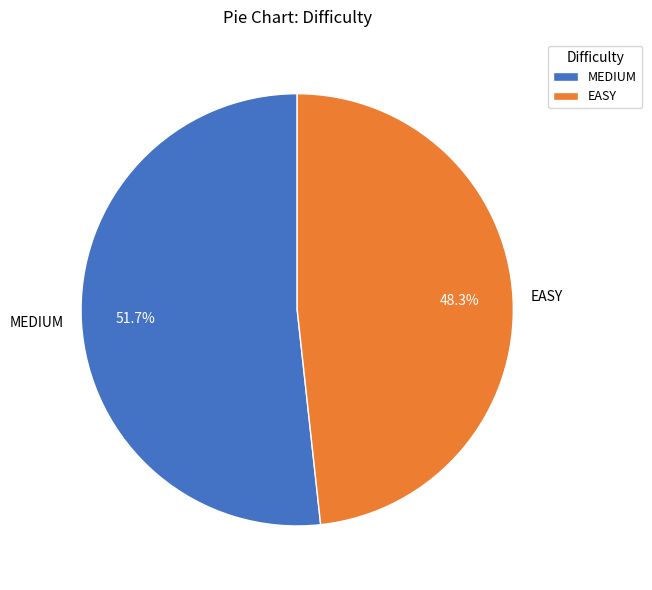

Which category has the biggest portion of the pie?

MEDIUM